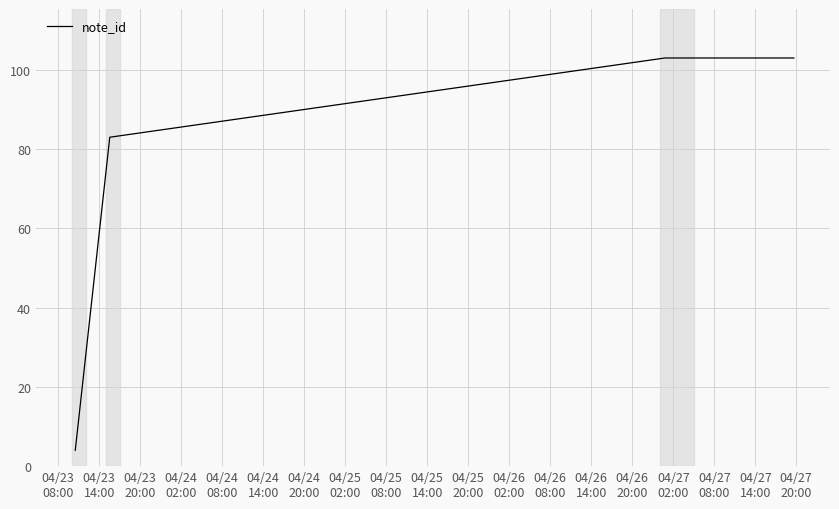

What is the minimum value shown in the chart?

4